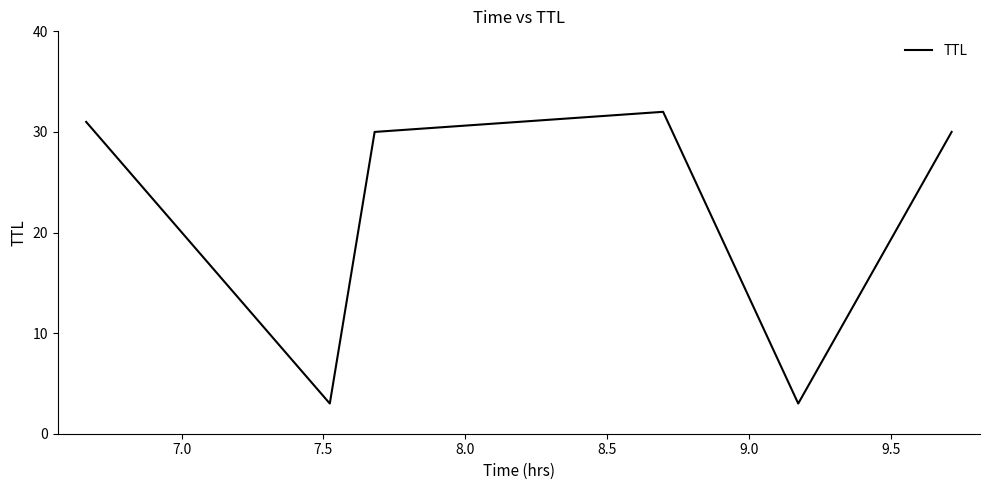

What is the greatest value displayed?

32